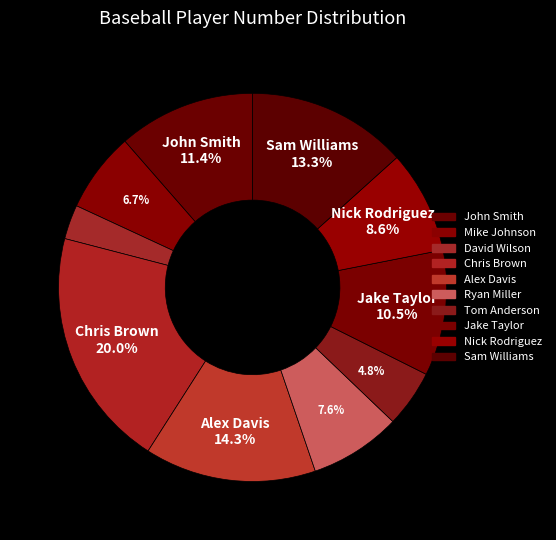

Does Alex Davis account for over 50% of the chart?

No